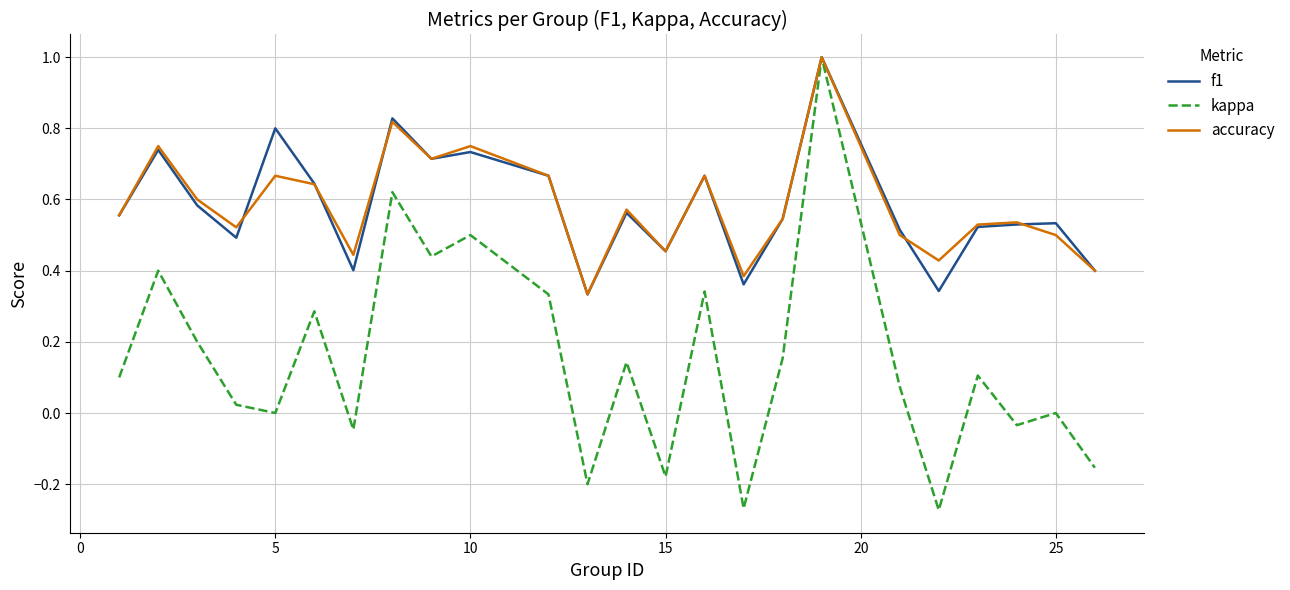

Which series has the largest range (max minus min)?

kappa